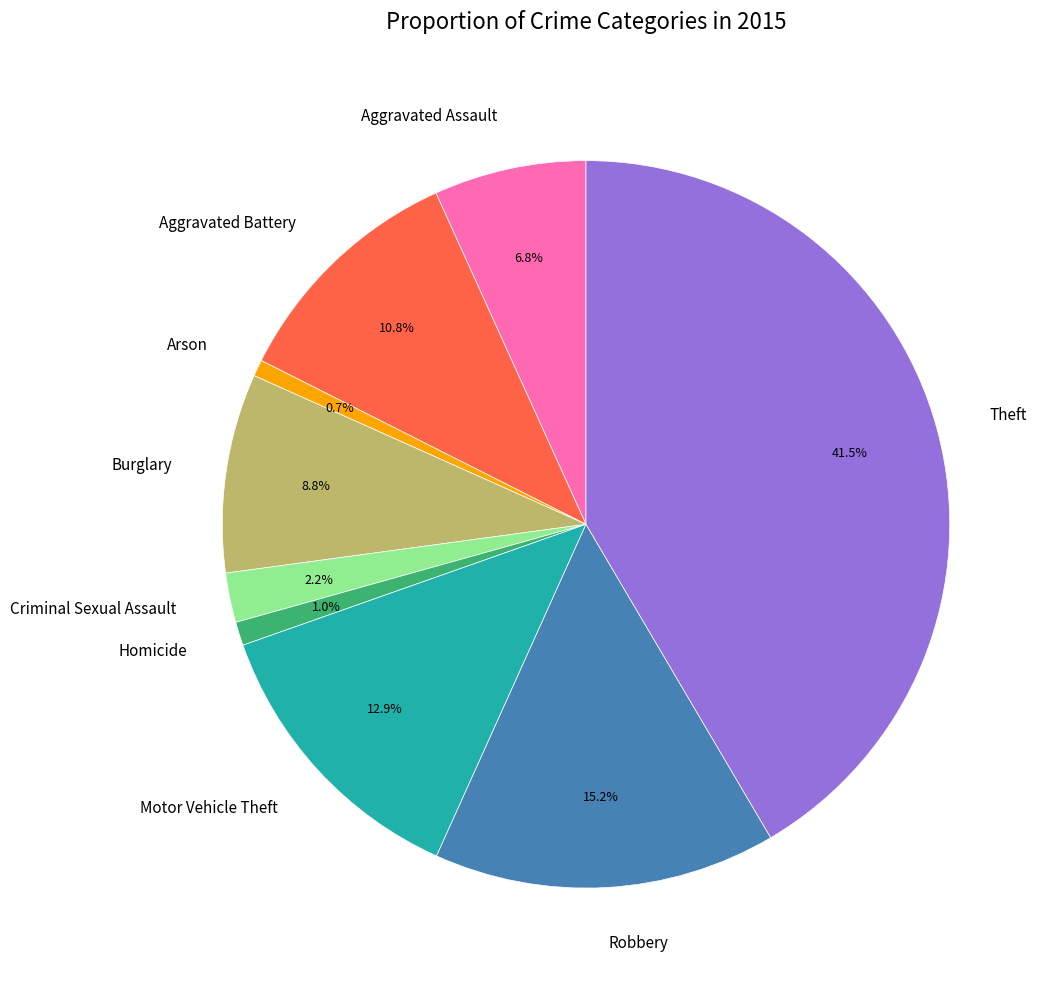

To the nearest percent, what is the combined percentage of Homicide and Aggravated Battery?

12%